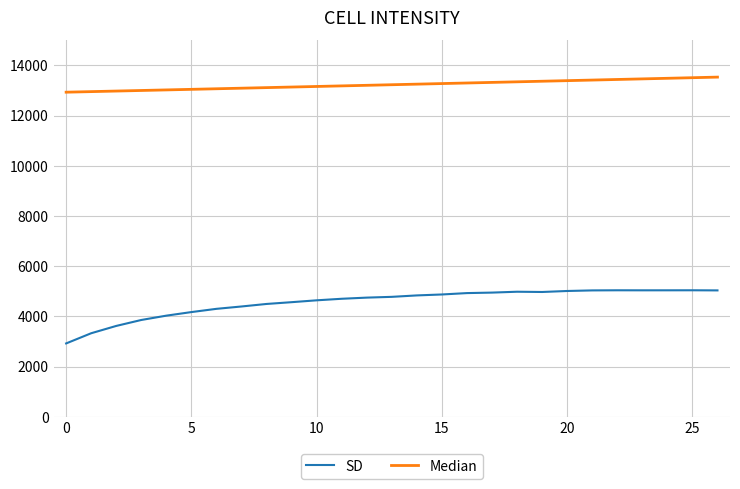

Which series has the largest range (max minus min)?

SD